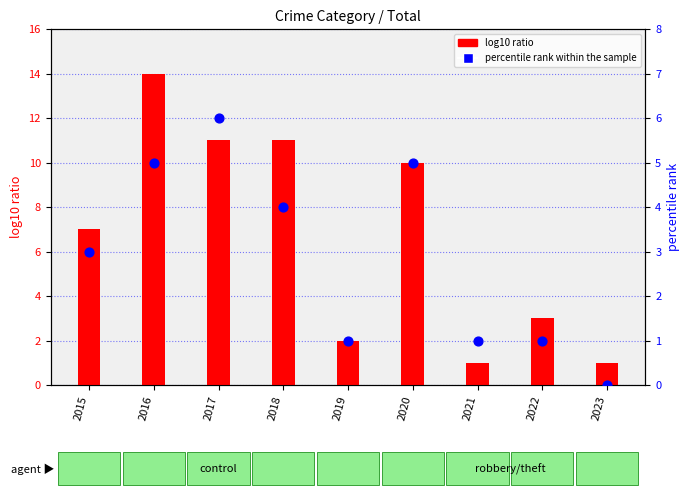

At how many categories does at least one series exceed 8?

4